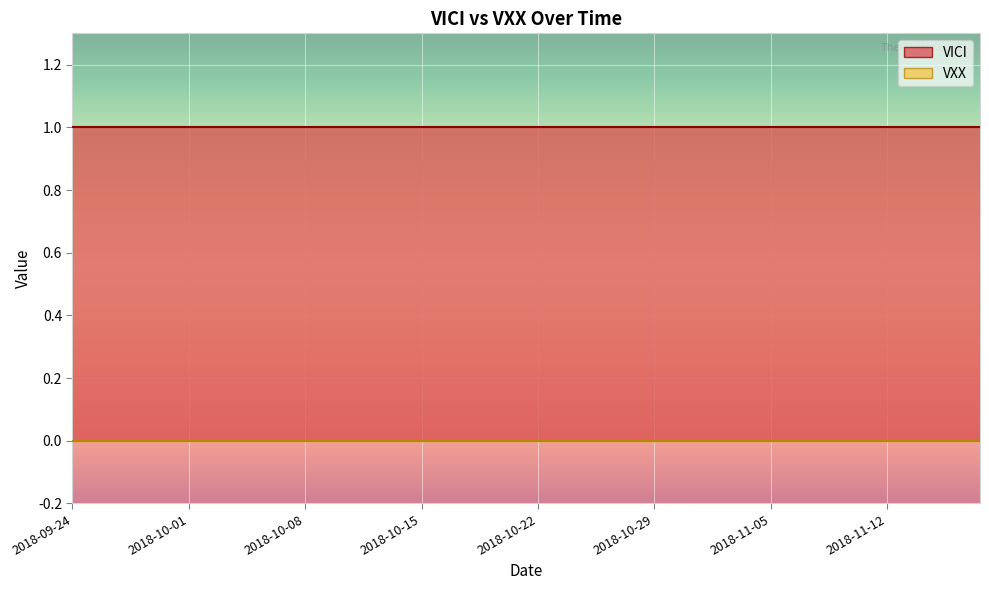

What is the maximum value shown in the chart?

1